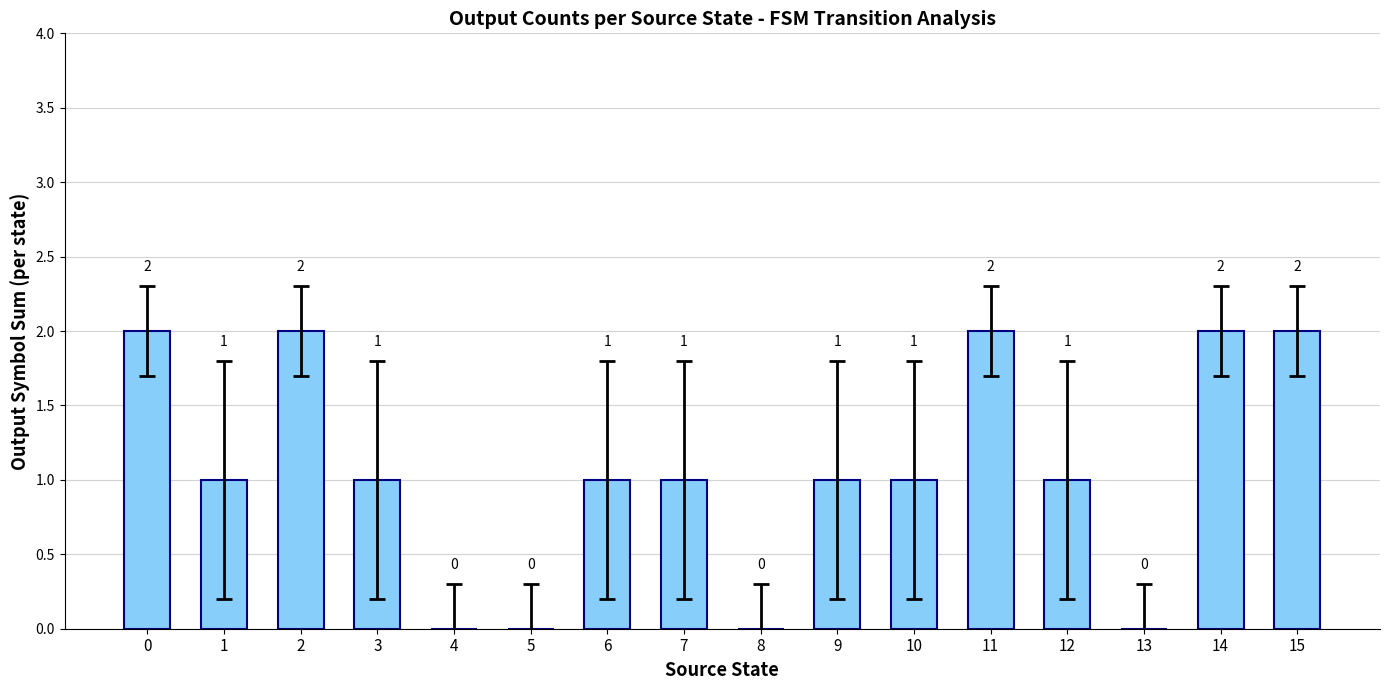

What is the change in value from 13 to 15?

+2